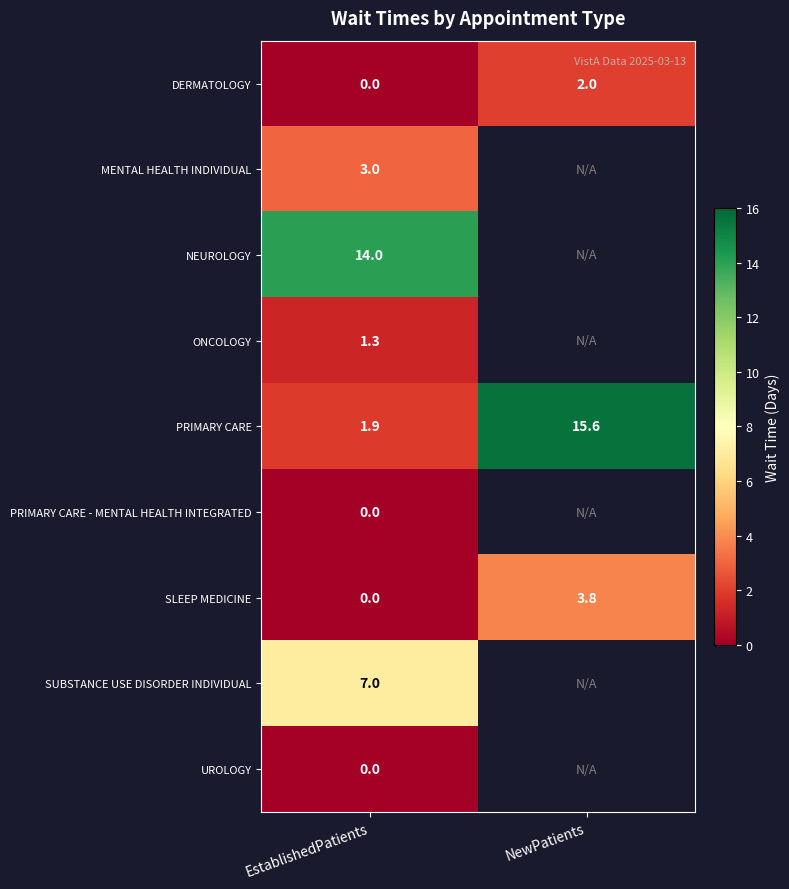

What is the maximum value for PRIMARY CARE?

15.6